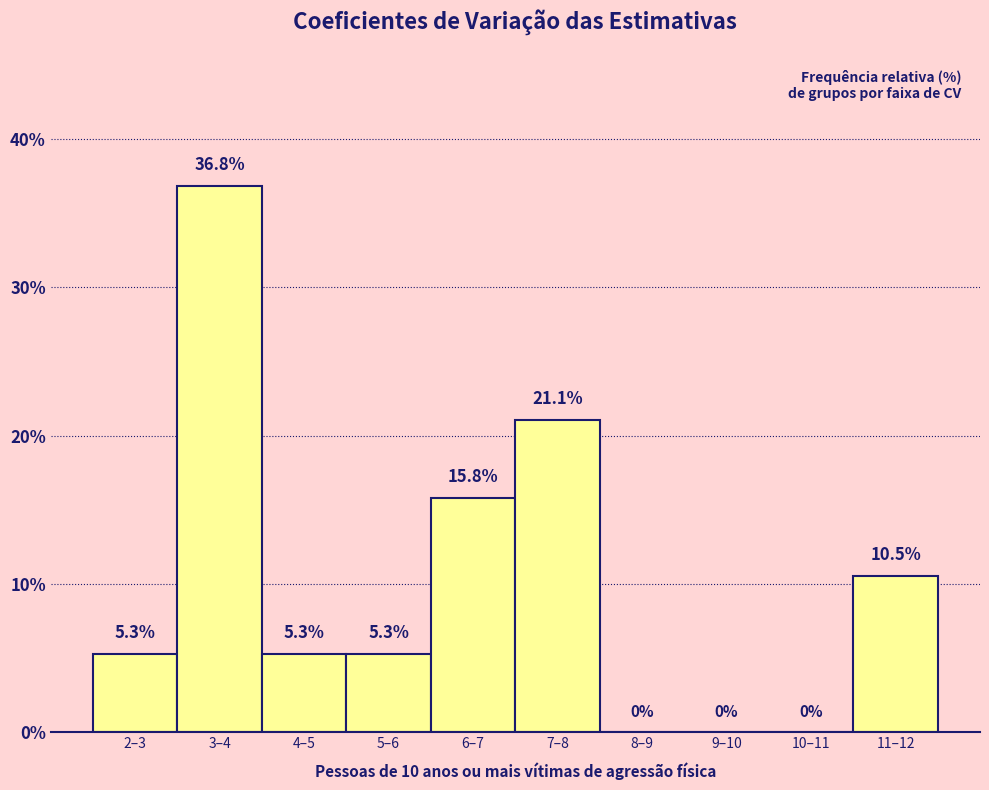

Reading left to right, what are all the values shown in this chart?

2–3=5.3	3–4=36.8	4–5=5.3	5–6=5.3	6–7=15.8	7–8=21.1	8–9=0.0	9–10=0.0	10–11=0.0	11–12=10.5